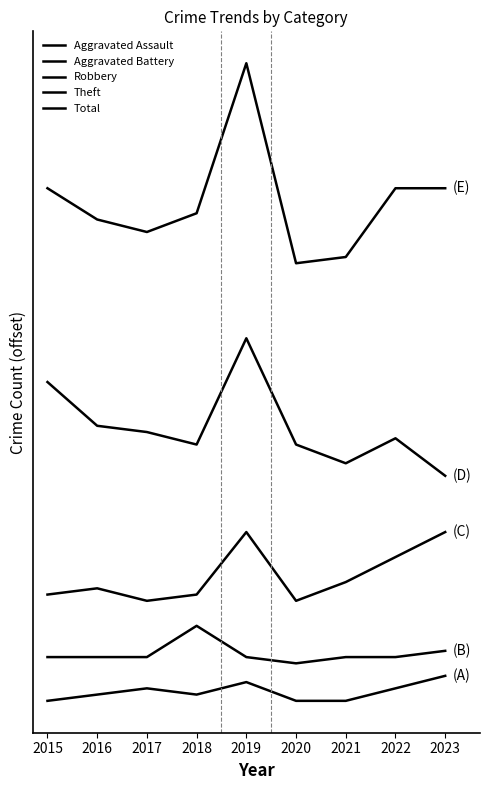

Reading left to right, list all the values displayed in this chart.

Aggravated Assault: 2015=0	2016=1	2017=2	2018=1	2019=3	2020=0	2021=0	2022=2	2023=4
Aggravated Battery: 2015=7	2016=7	2017=7	2018=12	2019=7	2020=6	2021=7	2022=7	2023=8
Robbery: 2015=17	2016=18	2017=16	2018=17	2019=27	2020=16	2021=19	2022=23	2023=27
Theft: 2015=51	2016=44	2017=43	2018=41	2019=58	2020=41	2021=38	2022=42	2023=36
Total: 2015=82	2016=77	2017=75	2018=78	2019=102	2020=70	2021=71	2022=82	2023=82